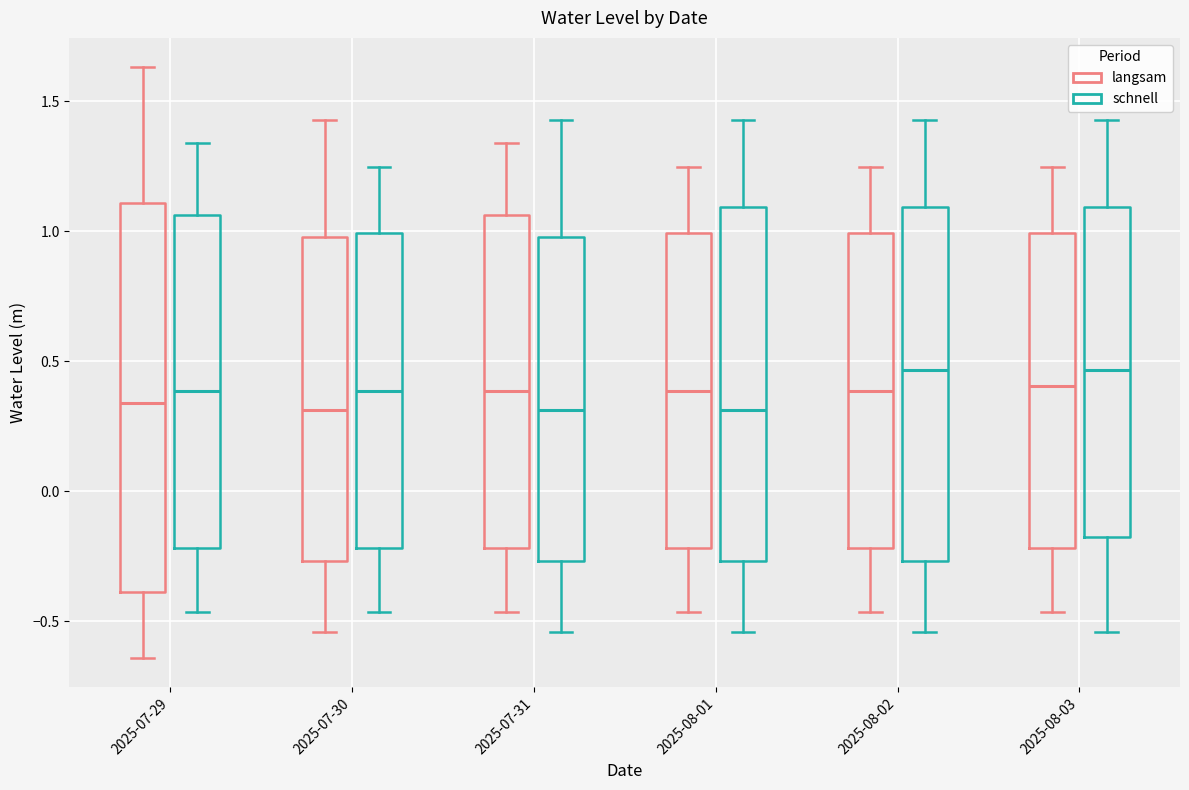

Where does the upper whisker of the box for 2025-08-02 (schnell) end on the y-axis? The values are not printed on the chart, so give them approximately, as read against the axis.

1.45